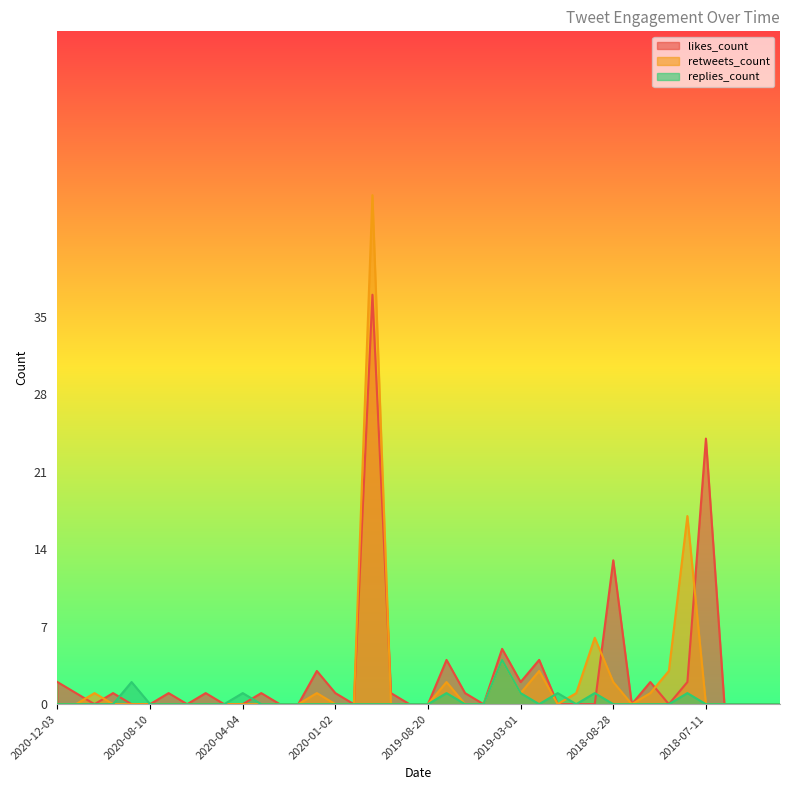

What is the label of the 34th point from the left?

2018-08-27